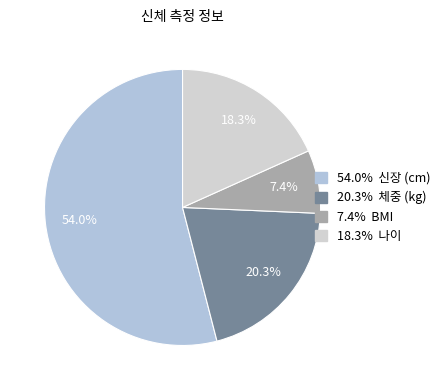

How many segments does this pie chart have?

4